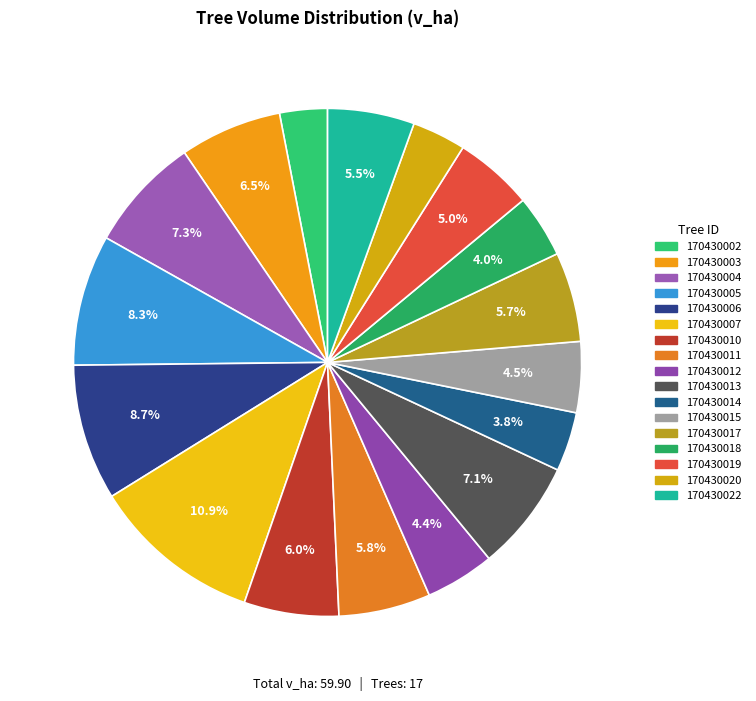

Combined, do 170430022 and 170430014 account for over 50%?

No